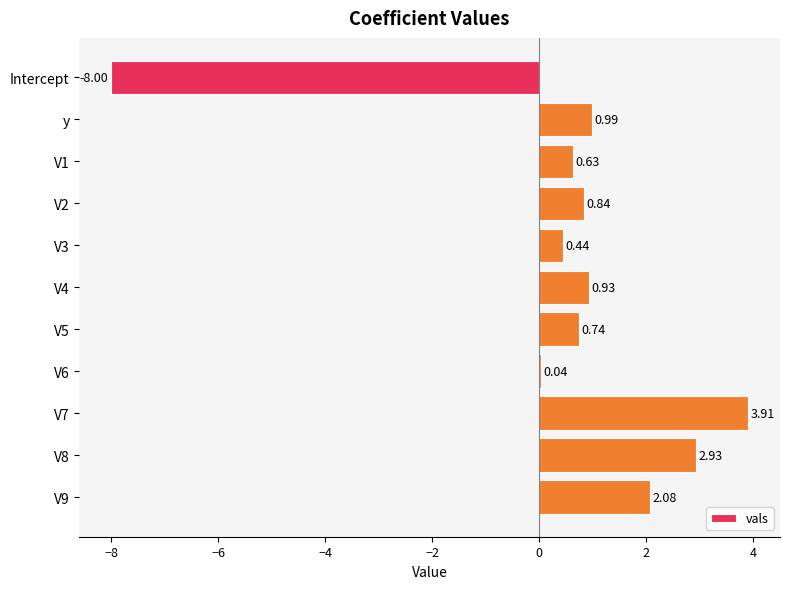

Which has a higher value, V1 or V6?

V1